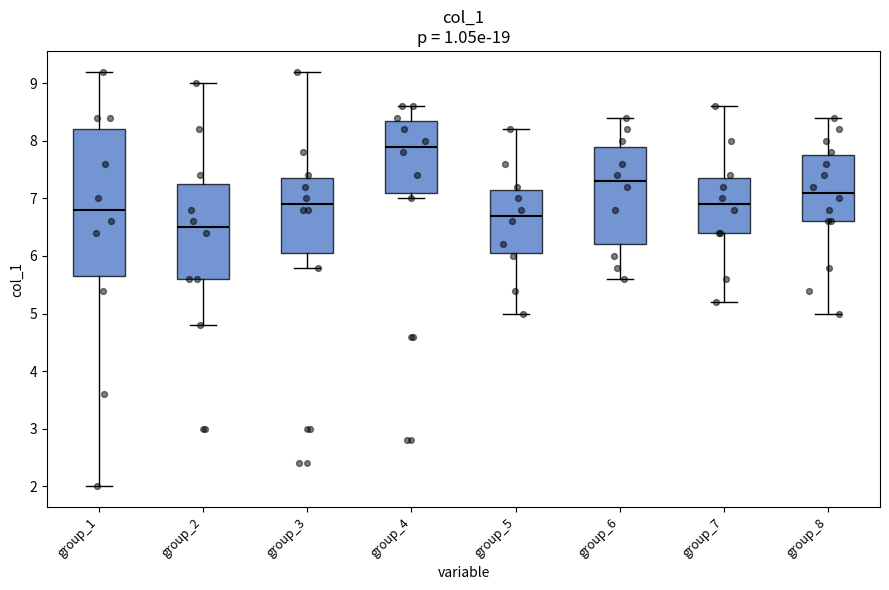

Comparing the boxes themselves (not the whiskers), which one is the tallest?

group_1